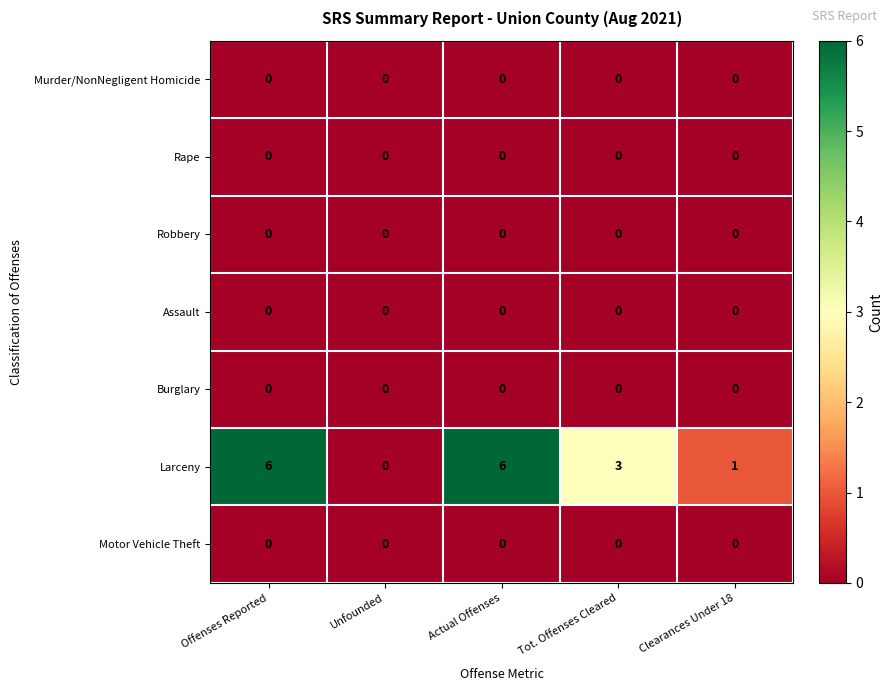

How many series are shown in this chart?

7